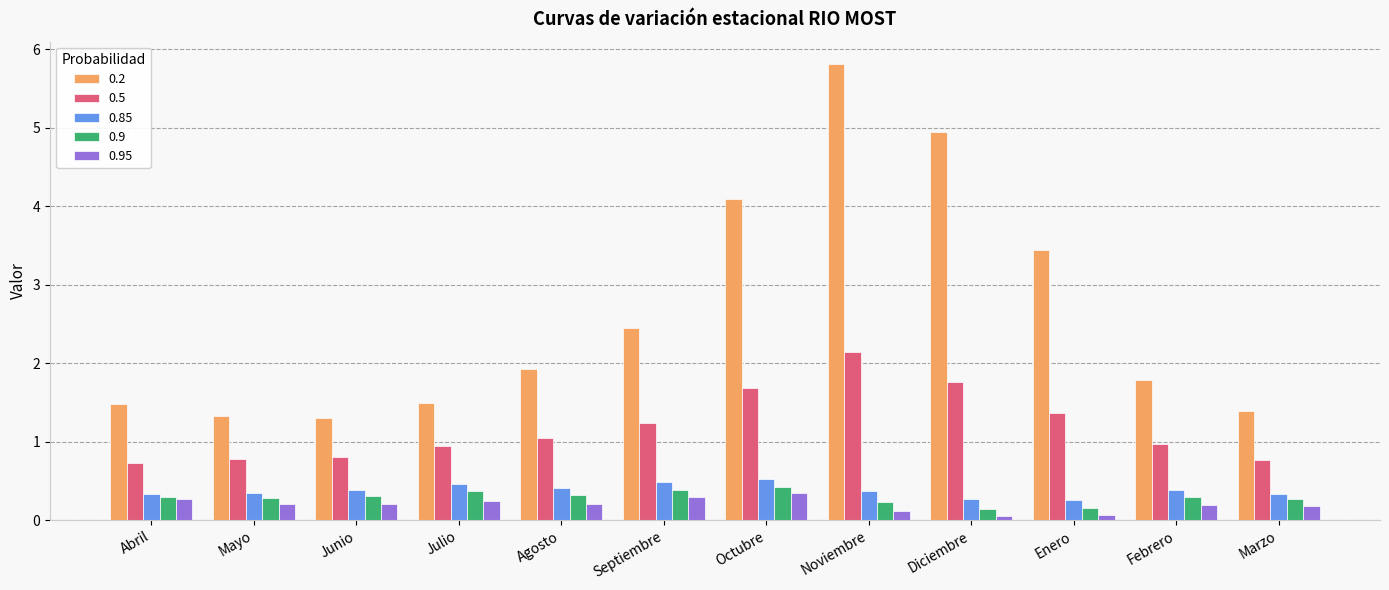

Which series has the widest spread of values?

0.2